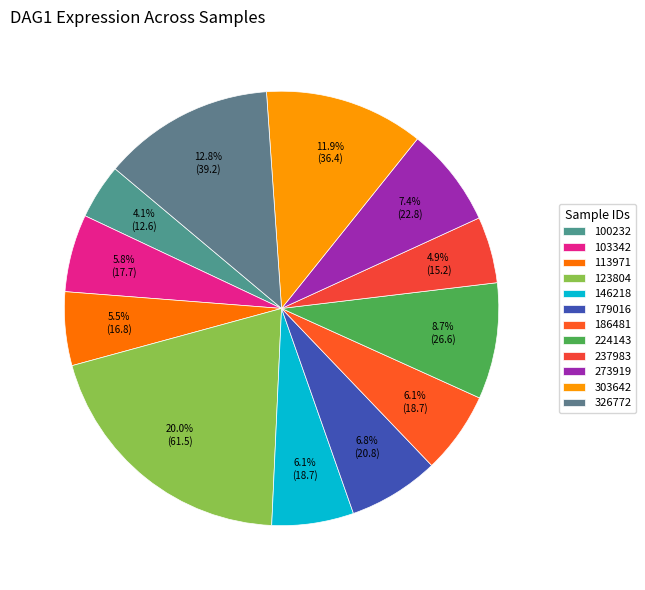

Is 186481 the majority of the pie?

No